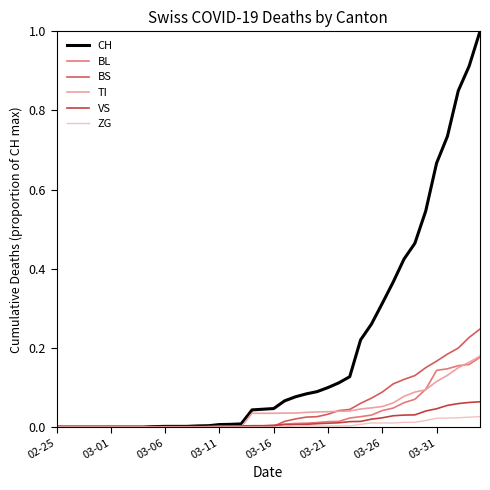

What is the maximum value shown in the chart?

1.0